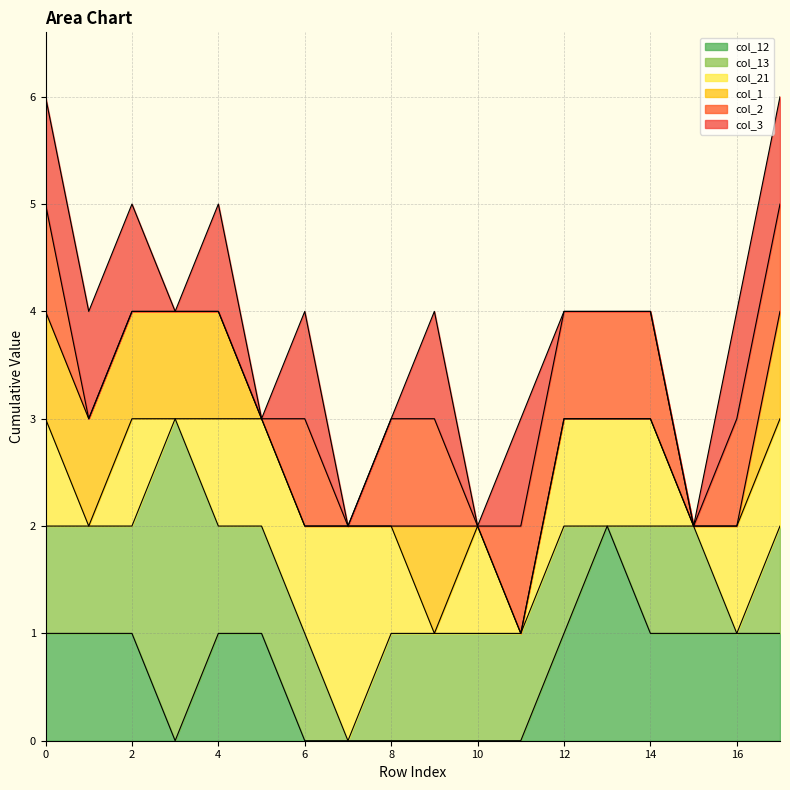

What is the spread (max minus min) of values at 4?

1